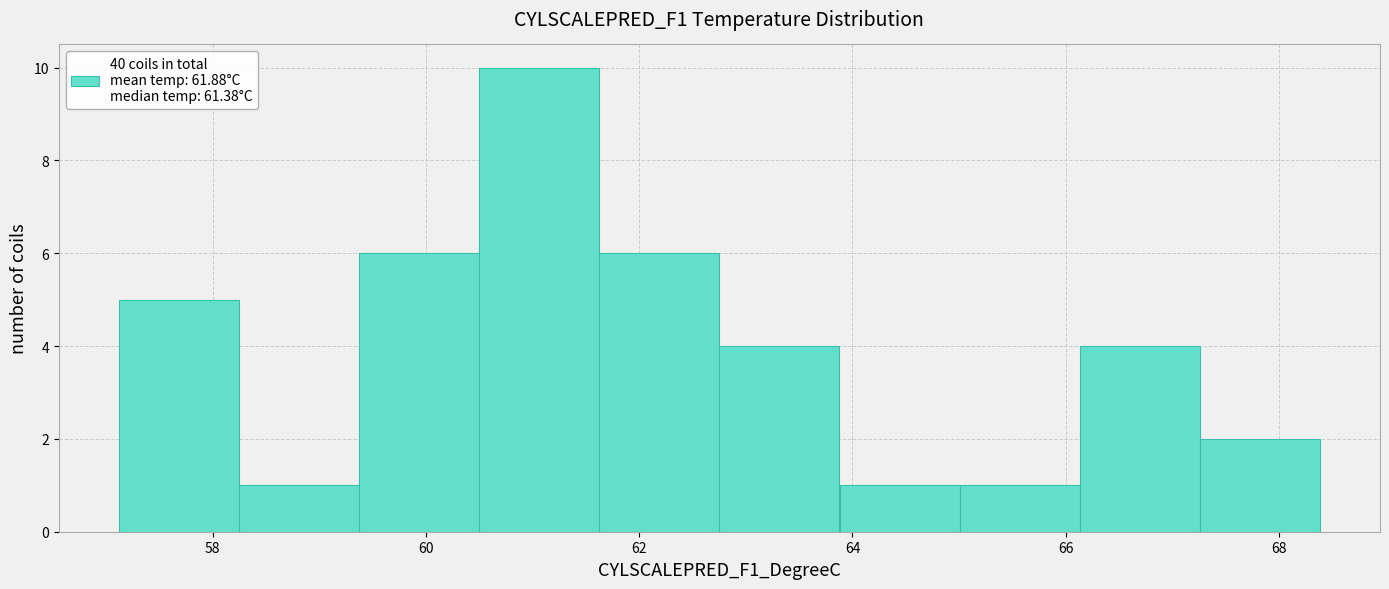

Which range on the x-axis has the tallest bar?

60.4 to 61.6